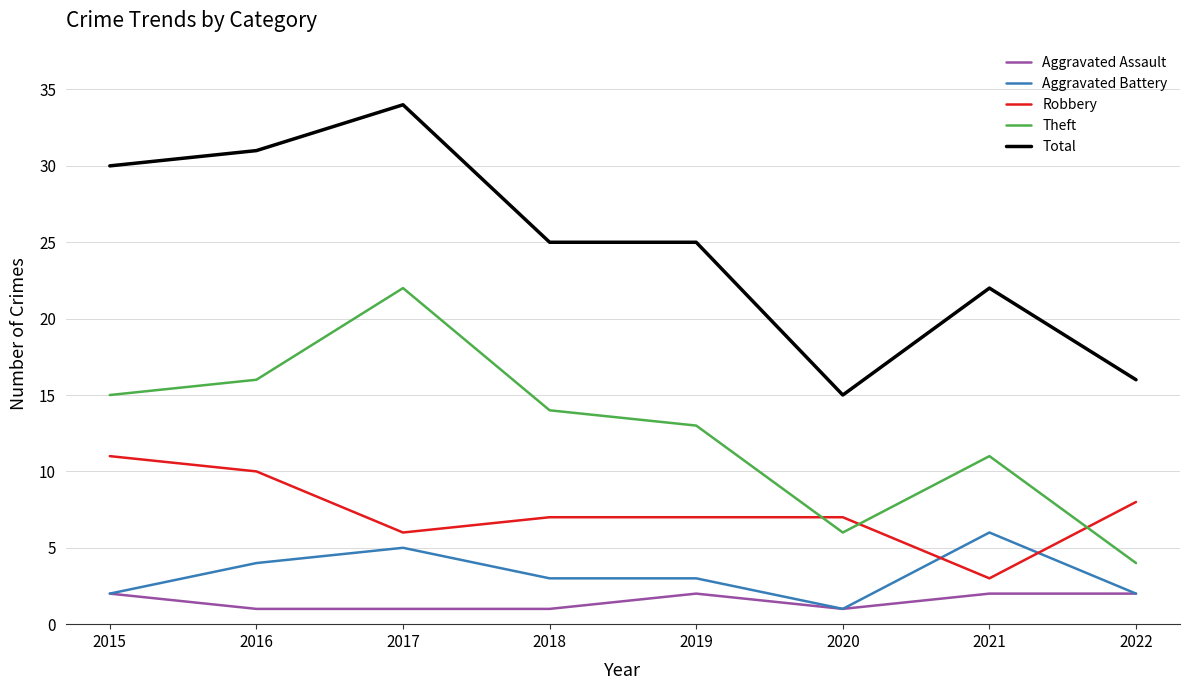

Which series has the largest total across all categories?

Total